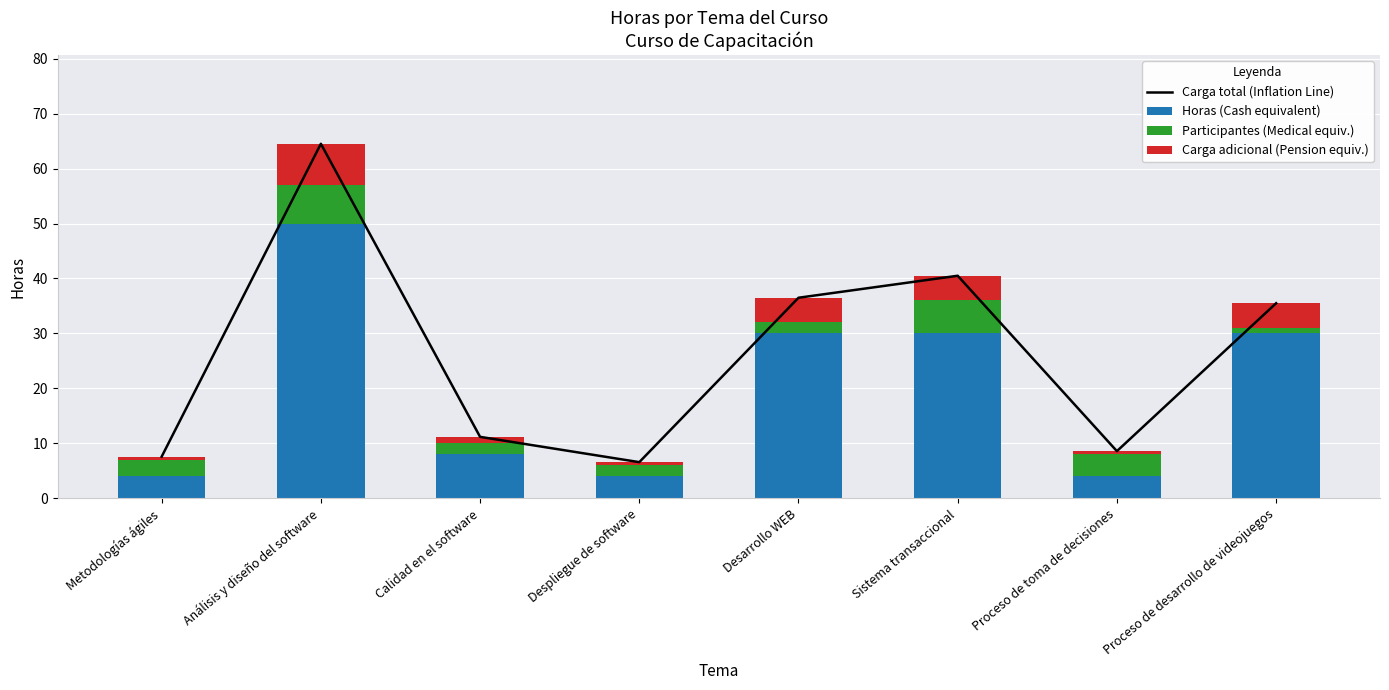

Is the value of Carga total (Inflation Line) at Calidad en el software greater than the value of Participantes (Medical equiv.) at Sistema transaccional?

Yes